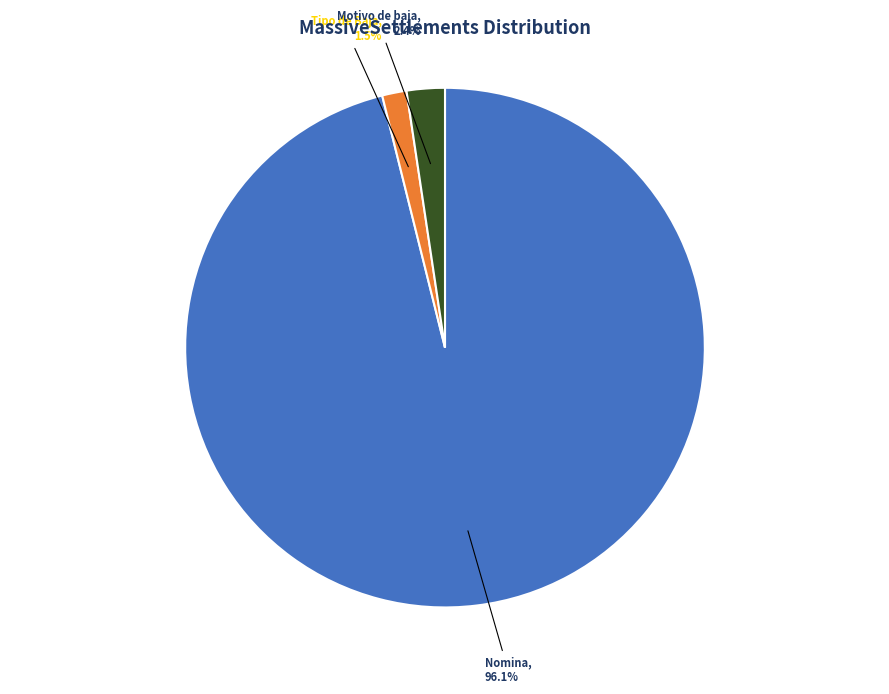

How many segments does this pie chart have?

3